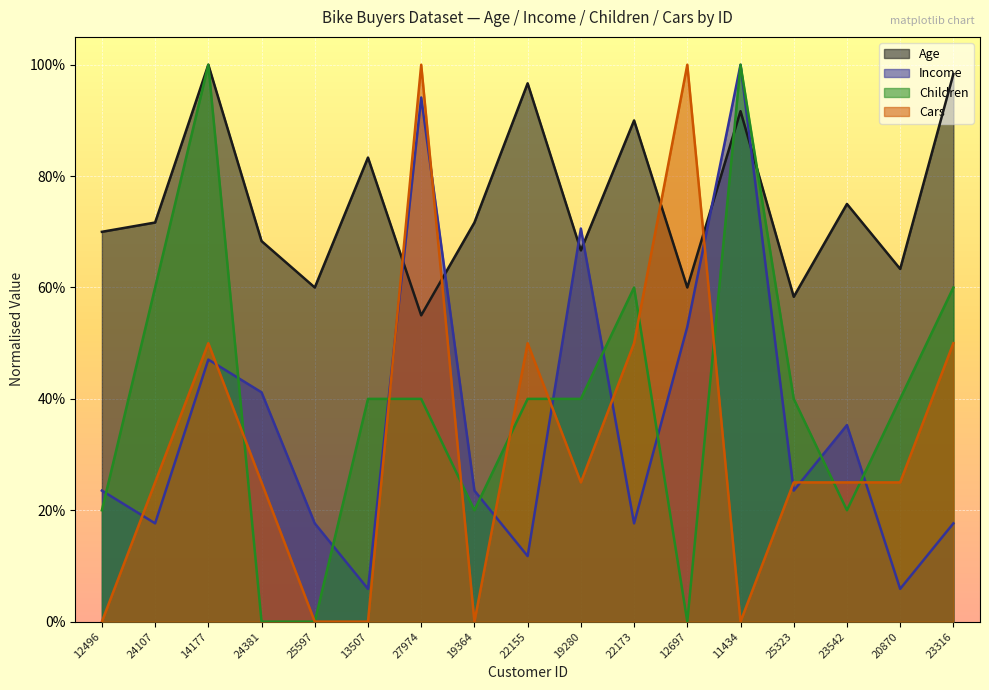

Reading left to right, extract all data points from this chart.

Age: 12496=0.7	24107=0.7	14177=1.0	24381=0.7	25597=0.6	13507=0.8	27974=0.6	19364=0.7	22155=1.0	19280=0.7	22173=0.9	12697=0.6	11434=0.9	25323=0.6	23542=0.8	20870=0.6	23316=1.0
Income: 12496=0.2	24107=0.2	14177=0.5	24381=0.4	25597=0.2	13507=0.1	27974=0.9	19364=0.2	22155=0.1	19280=0.7	22173=0.2	12697=0.5	11434=1.0	25323=0.2	23542=0.4	20870=0.1	23316=0.2
Children: 12496=0.2	24107=0.6	14177=1.0	24381=0.0	25597=0.0	13507=0.4	27974=0.4	19364=0.2	22155=0.4	19280=0.4	22173=0.6	12697=0.0	11434=1.0	25323=0.4	23542=0.2	20870=0.4	23316=0.6
Cars: 12496=0.0	24107=0.2	14177=0.5	24381=0.2	25597=0.0	13507=0.0	27974=1.0	19364=0.0	22155=0.5	19280=0.2	22173=0.5	12697=1.0	11434=0.0	25323=0.2	23542=0.2	20870=0.2	23316=0.5